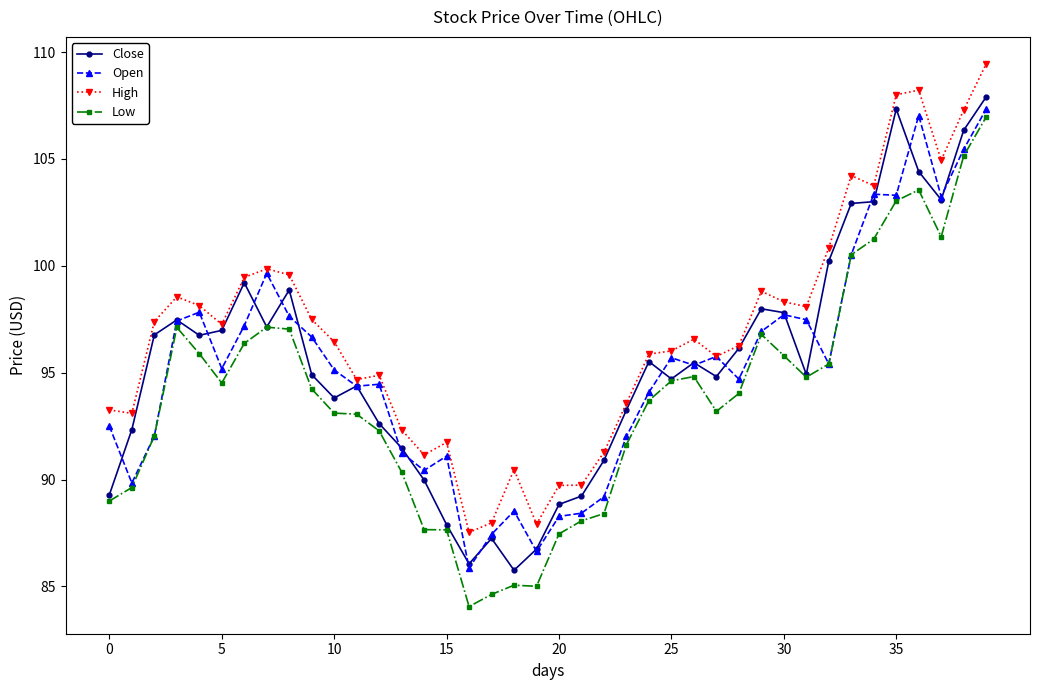

What is the smallest value displayed?

84.1